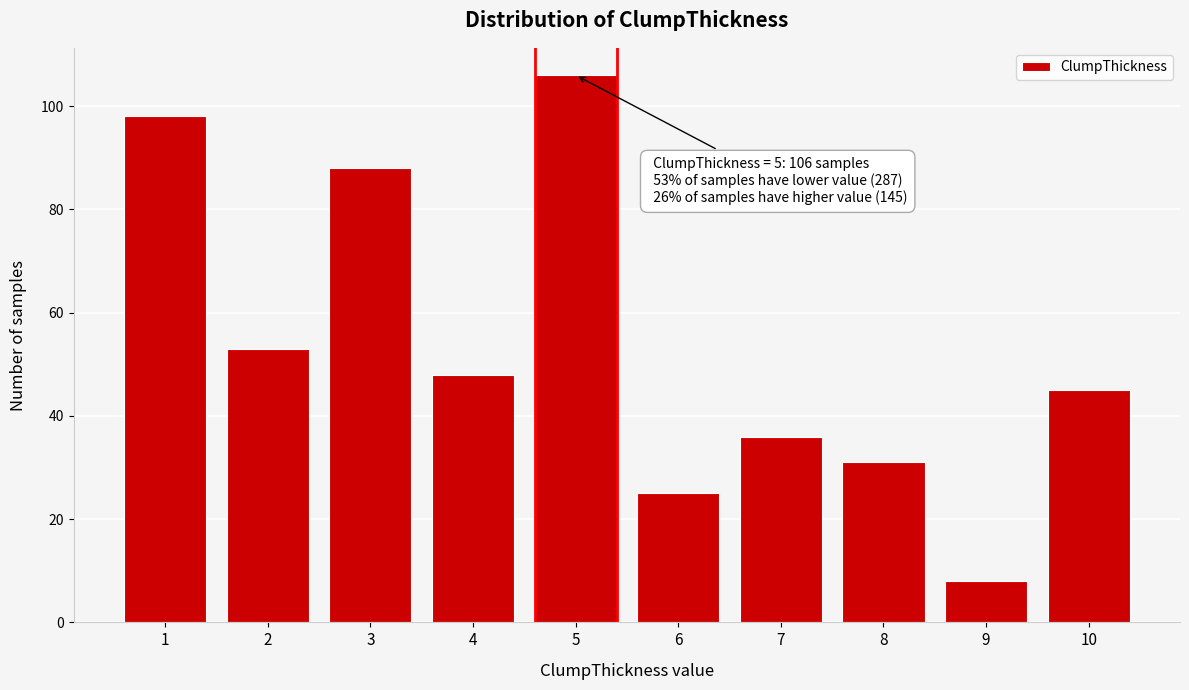

Reading left to right, extract all data points from this chart.

1=98	2=53	3=88	4=48	5=106	6=25	7=36	8=31	9=8	10=45